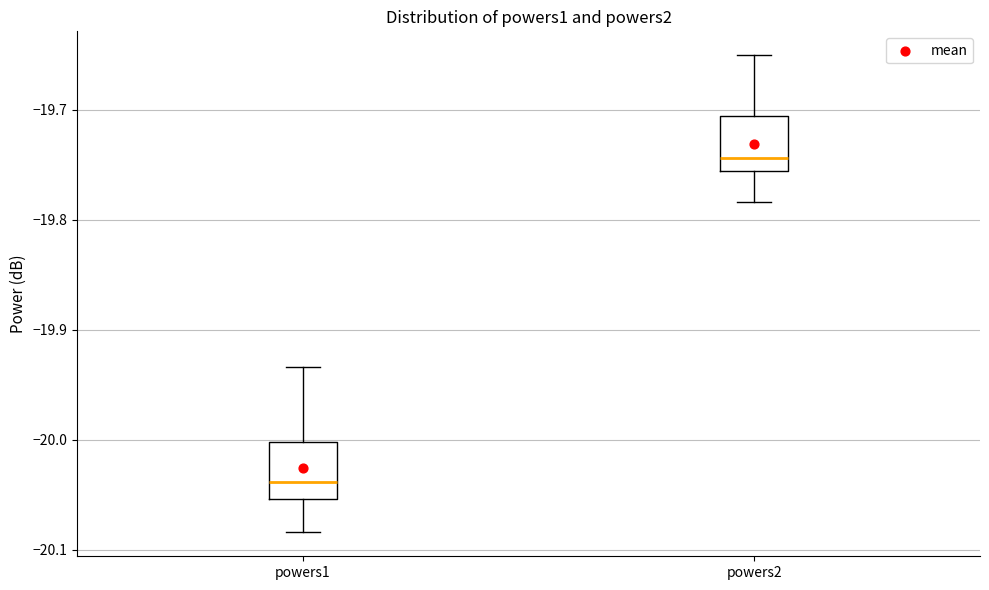

Reading left to right, transcribe this box plot: for each box, give where its median line is, the range the box spans, and where its two whiskers end, as read against the y-axis. The values are not printed on the chart, so give them approximately, as read against the axis.

powers1: median -20.04, box -20.05 to -20.00, whiskers -20.08 to -19.93
powers2: median -19.74, box -19.76 to -19.71, whiskers -19.78 to -19.65